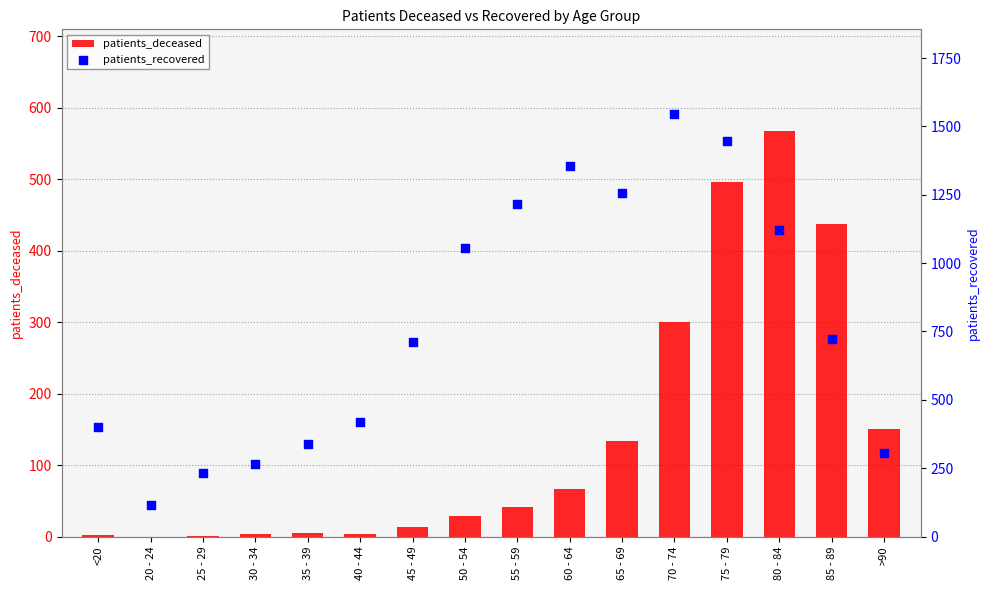

Which series has the largest Y range (max minus min)?

patients_recovered